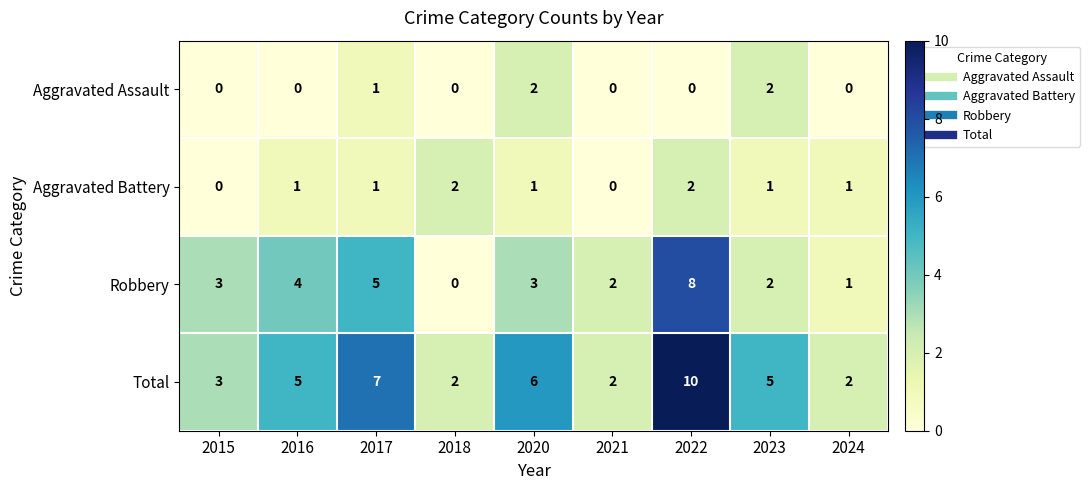

What is the total value across all series at 2018?

4